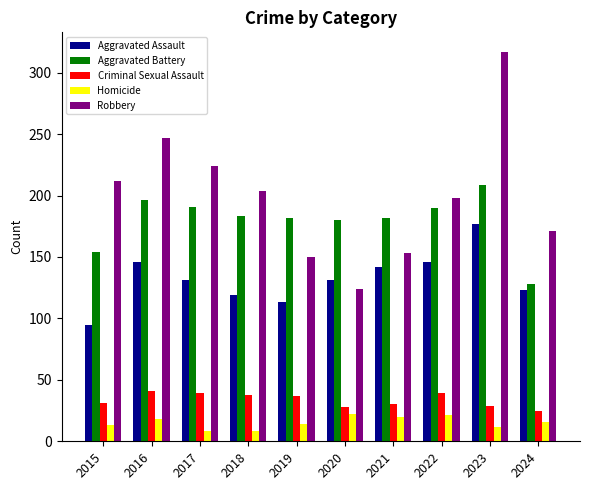

At which label does Aggravated Assault reach its minimum?

2015